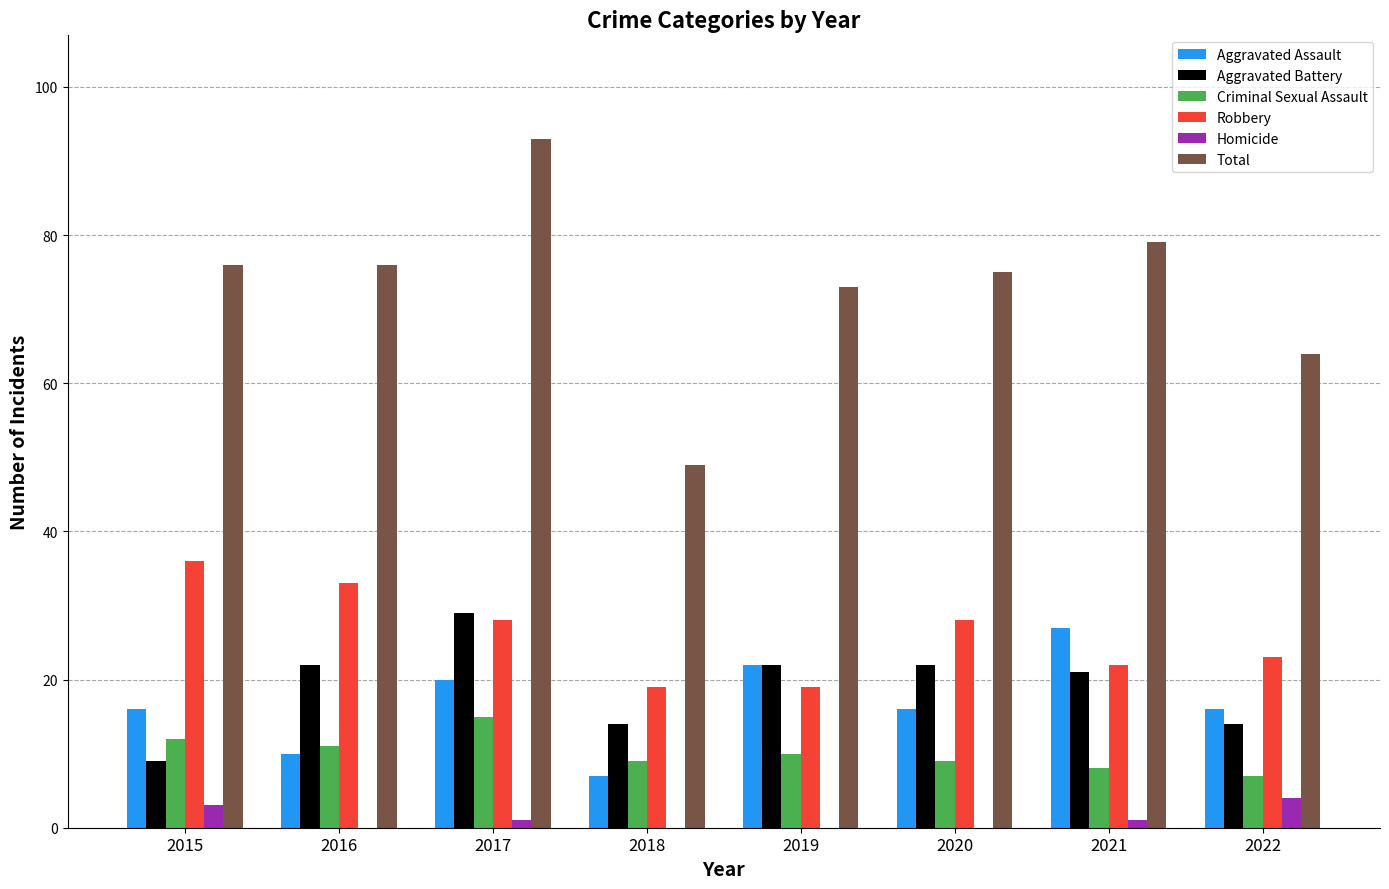

What value does the Homicide series have at 2021?

1